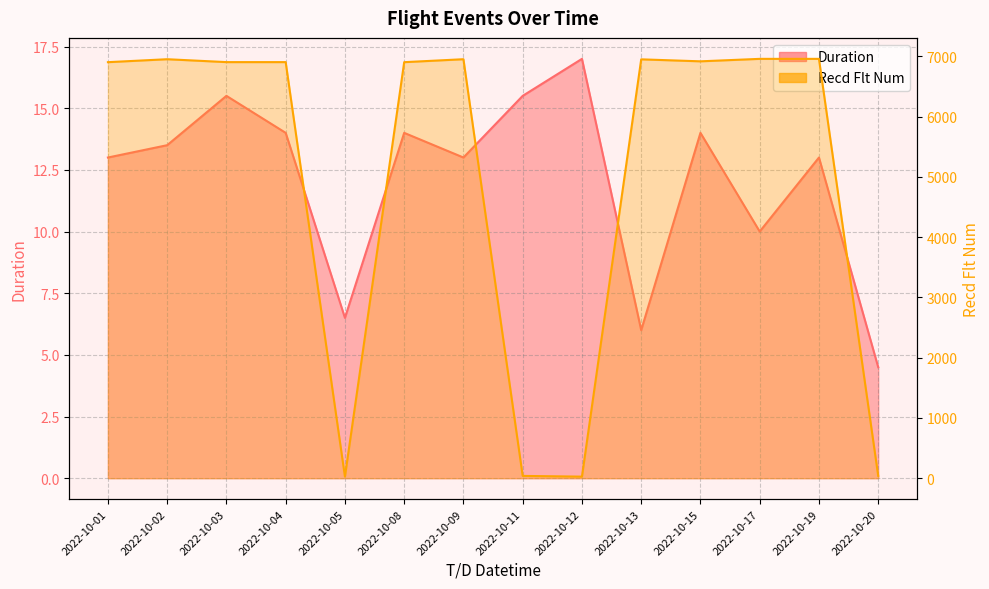

What are all the series names shown in the legend?

Duration, Recd Flt Num